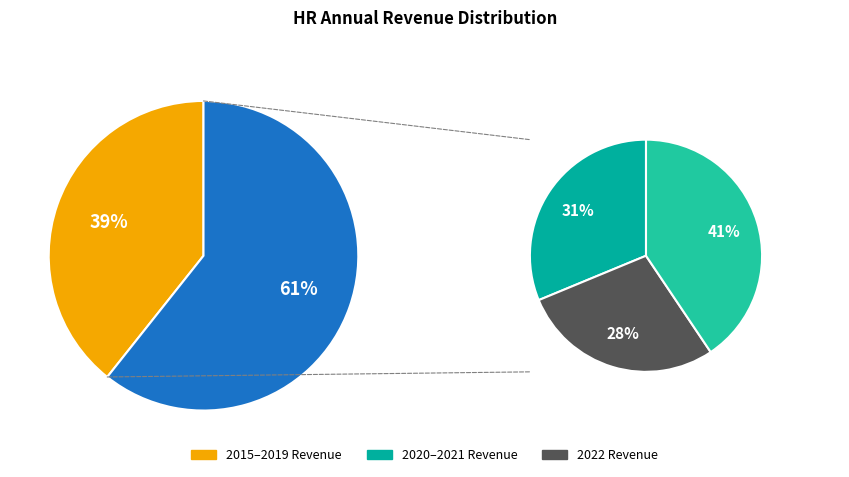

Do 2016 and 2019 together represent more than half of the pie?

No